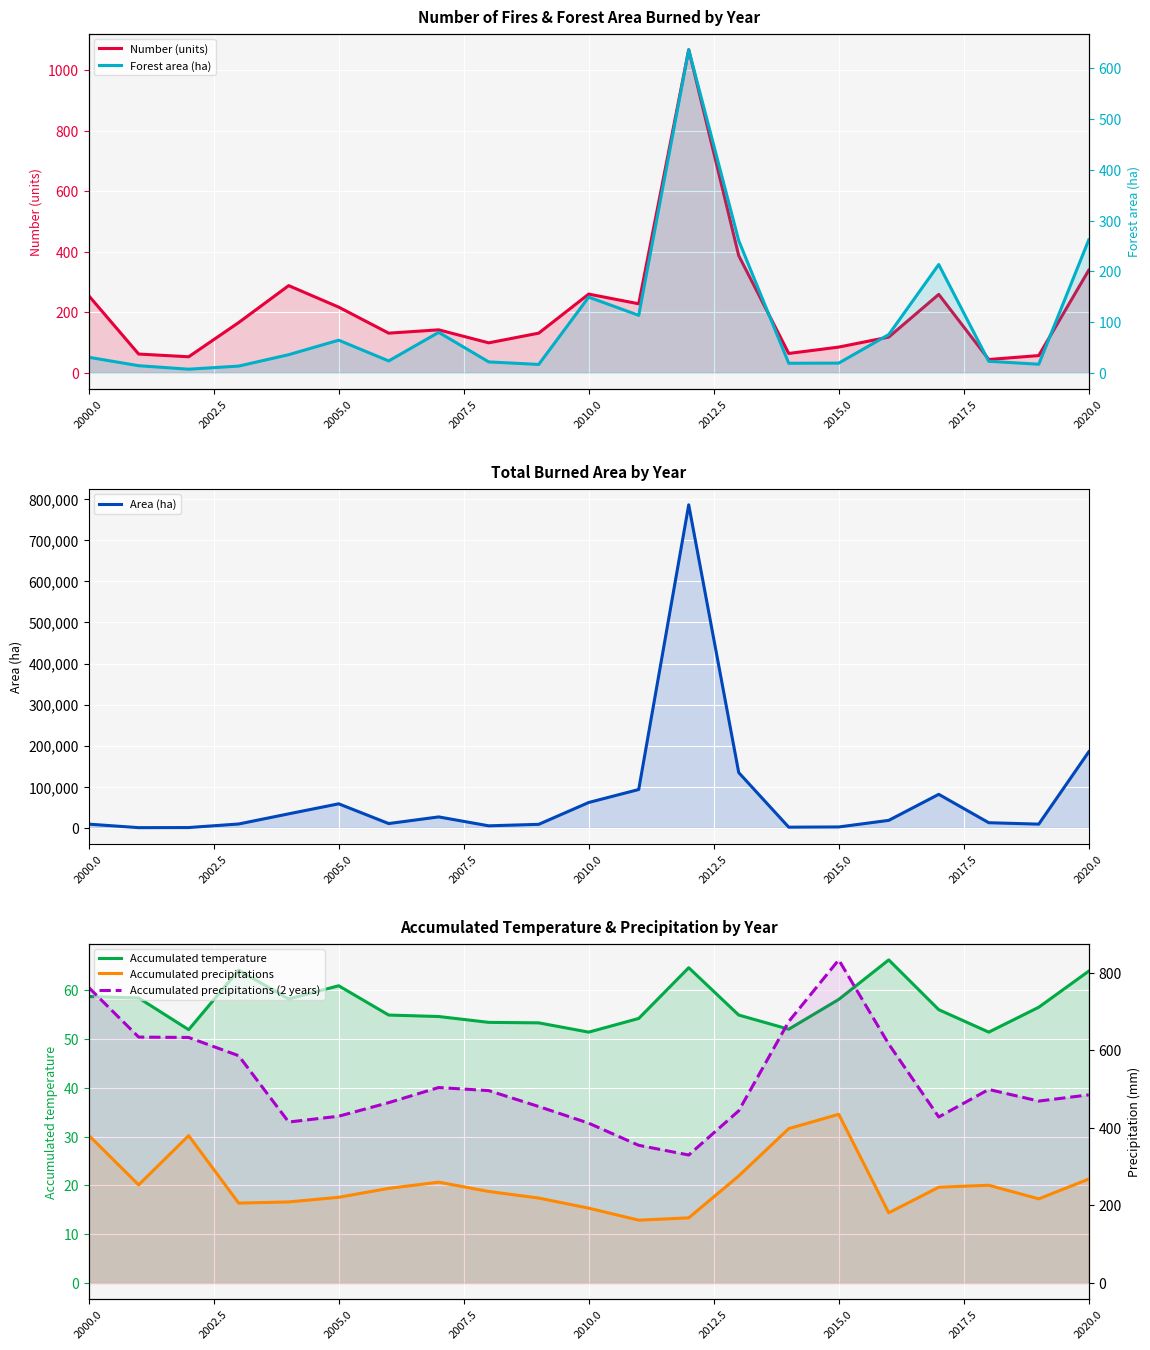

Is the value of Accumulated precipitations (2 years) at 15 greater than the value of Accumulated temperature at 2015.0?

Yes